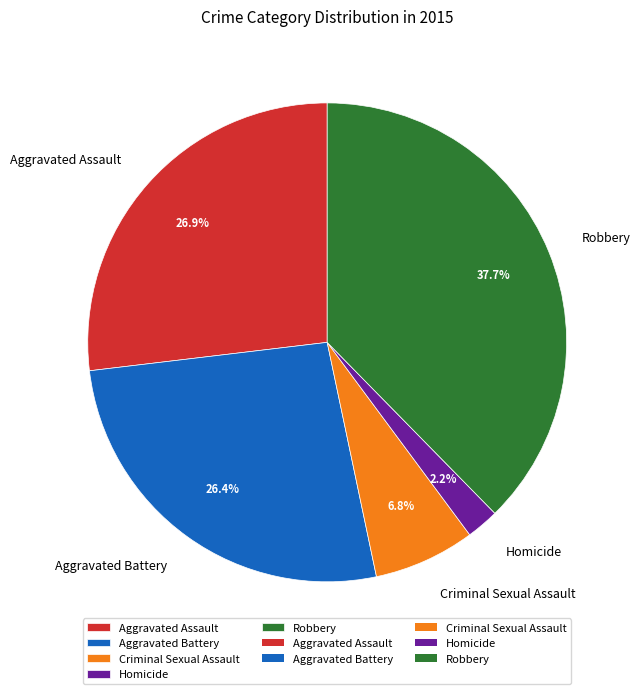

To the nearest percent, what percentage of the pie is Robbery?

38%